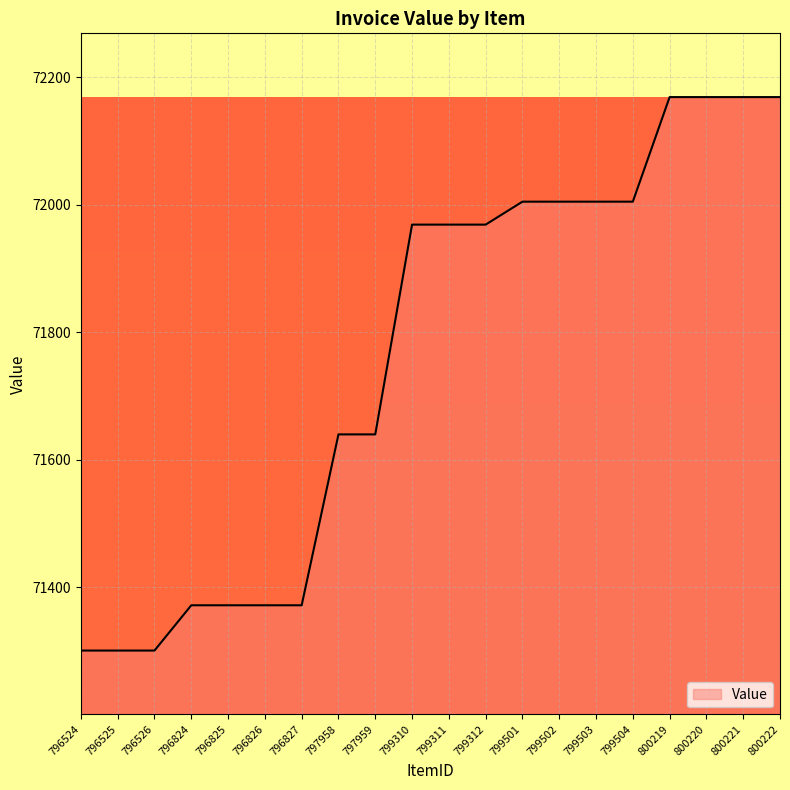

What is the difference between the values at 797958 and 800221?

529